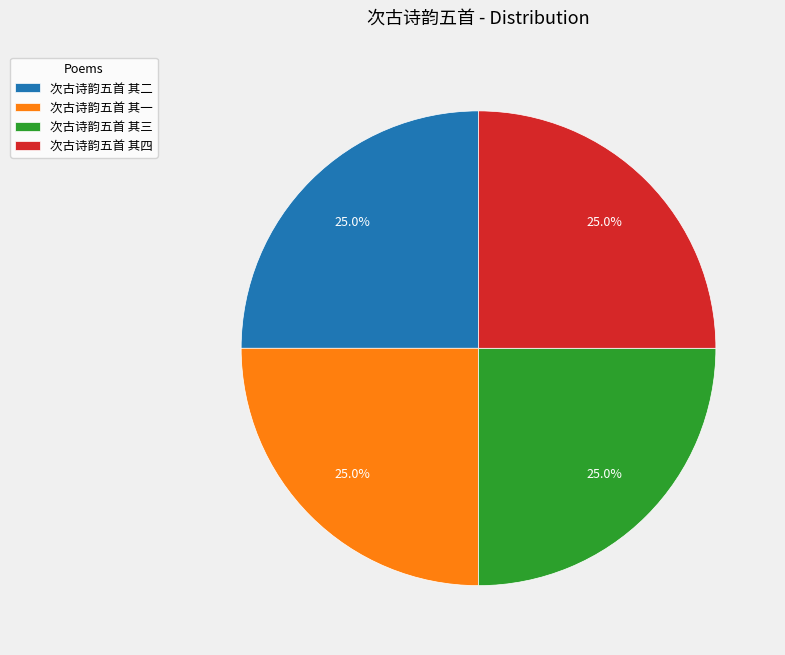

What is the ratio of the value at 次古诗韵五首 其三 to the value at 次古诗韵五首 其一?

1.0